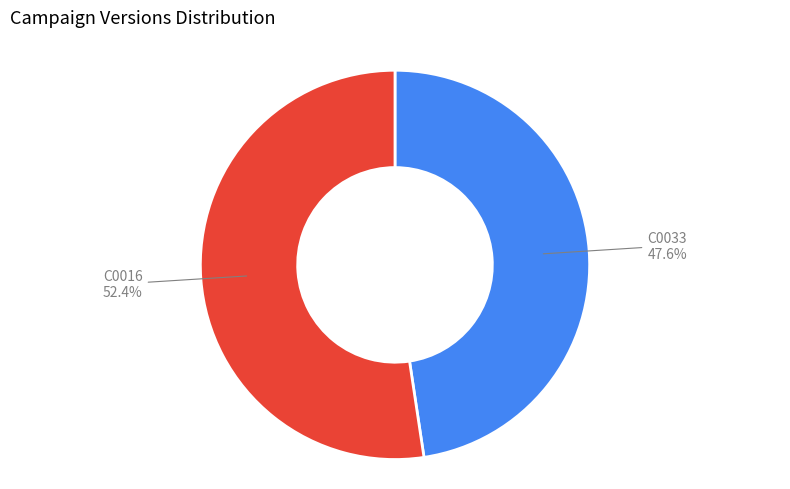

Does any single category account for the majority?

Yes